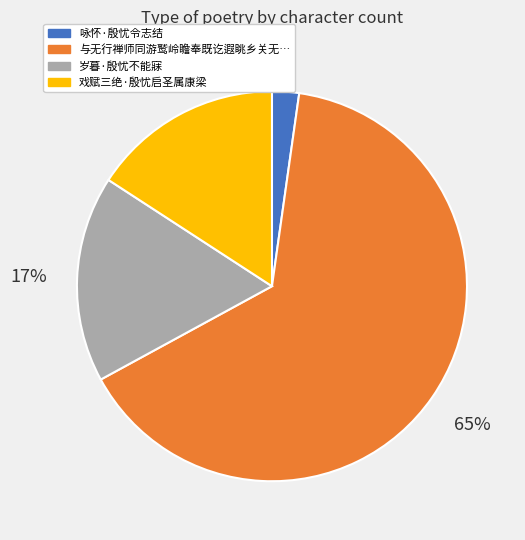

Is there a majority slice in this chart?

Yes